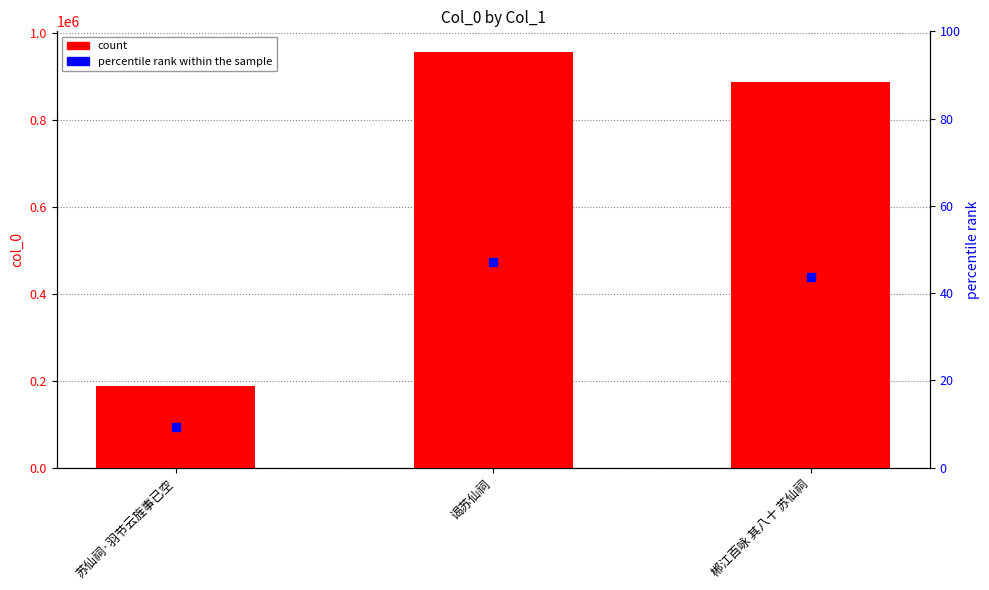

At which label is col_0 closest to 571831?

郴江百咏 其八十 苏仙祠